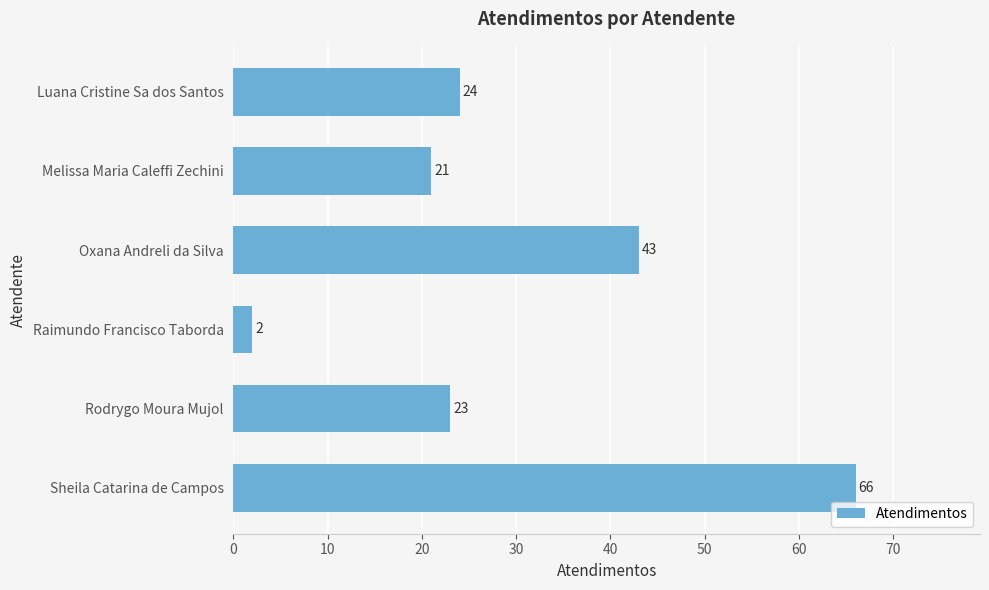

Approximately how many times larger is the value at Melissa Maria Caleffi Zechini compared to Luana Cristine Sa dos Santos?

0.9